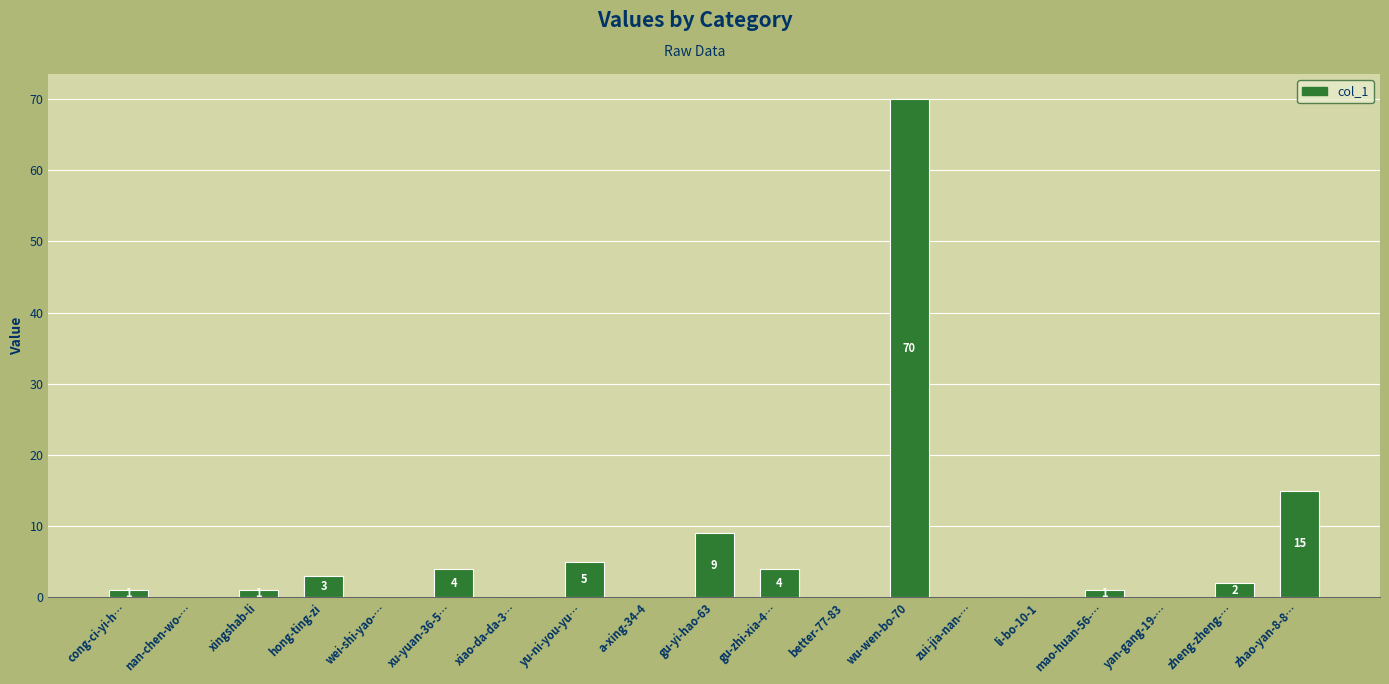

Where is the data nearest to the value 35?

zhao-yan-8-8…